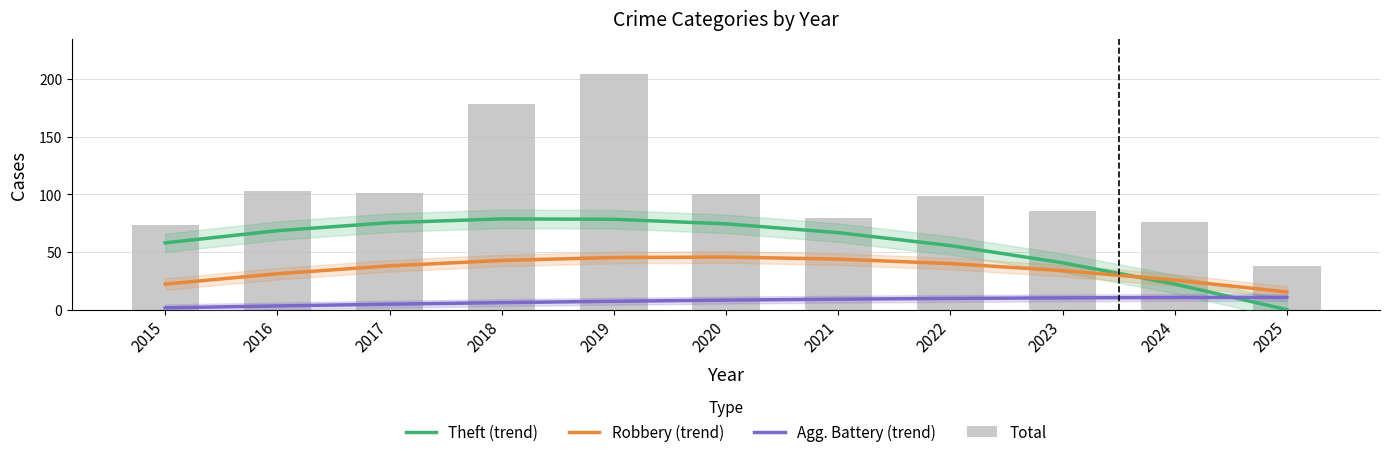

Rank the series by their average value, from highest to lowest.

Total, Theft (trend), Robbery (trend), Agg. Battery (trend)